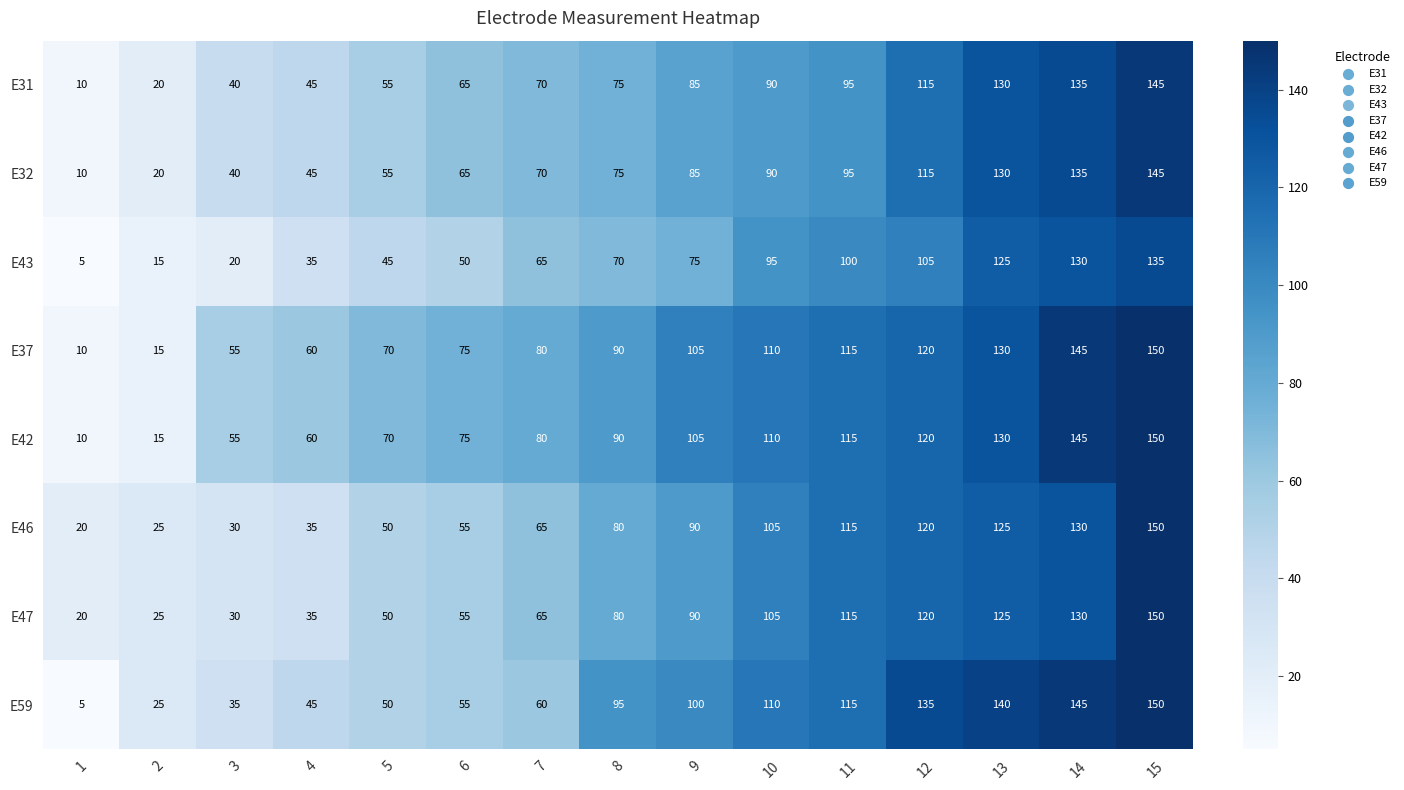

The E43 series shows 2 at 1. True or false?

False